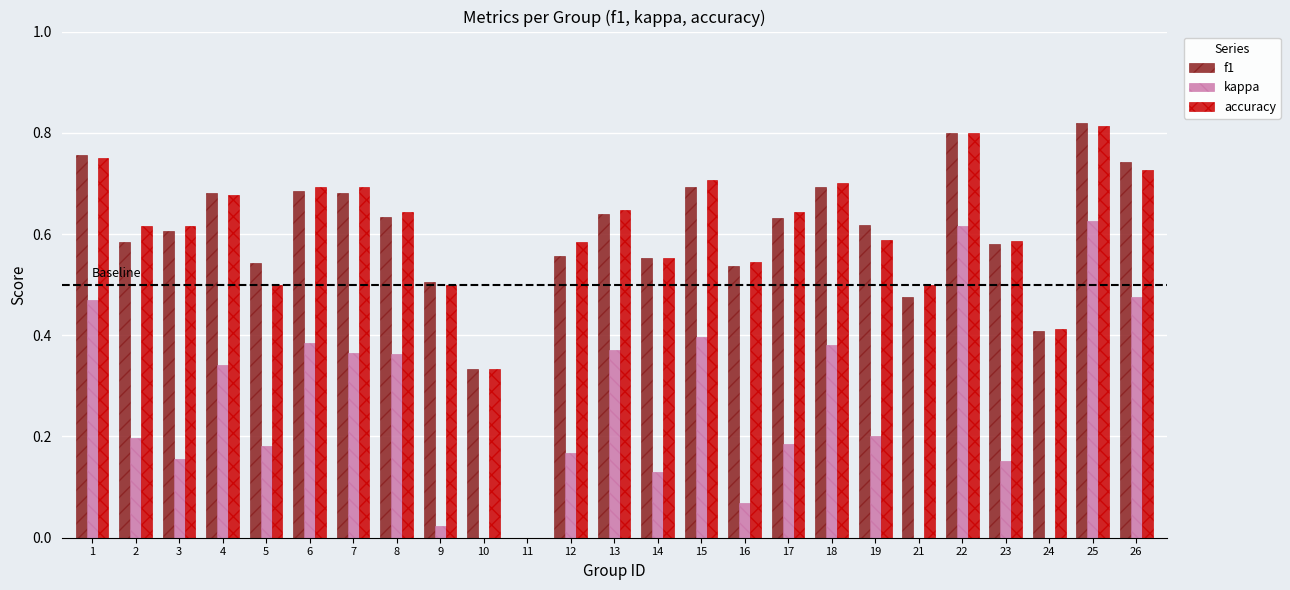

What is the difference between the maximum and minimum values in the accuracy series?

0.8